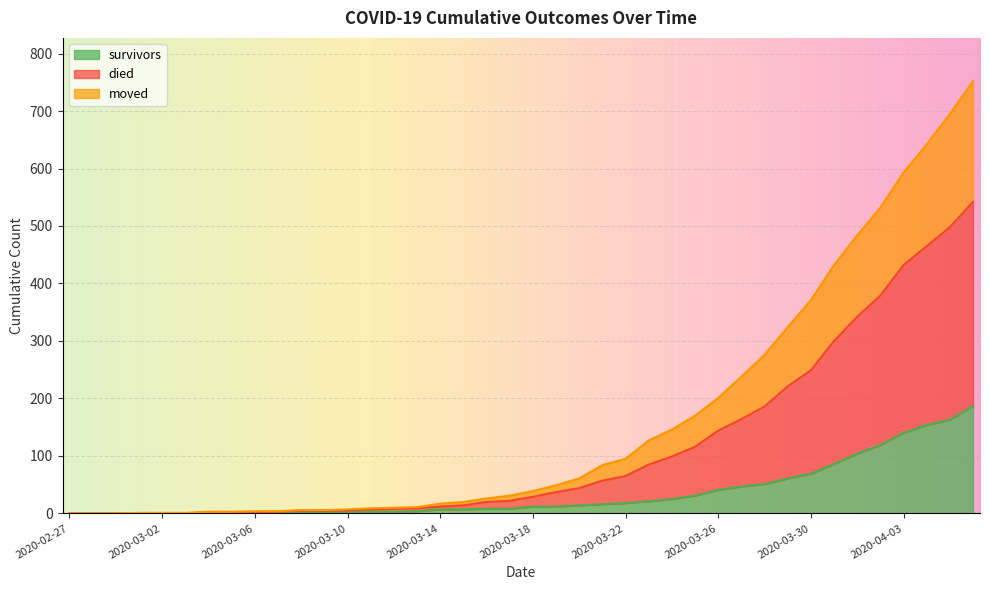

What is the maximum value for survivors?

187